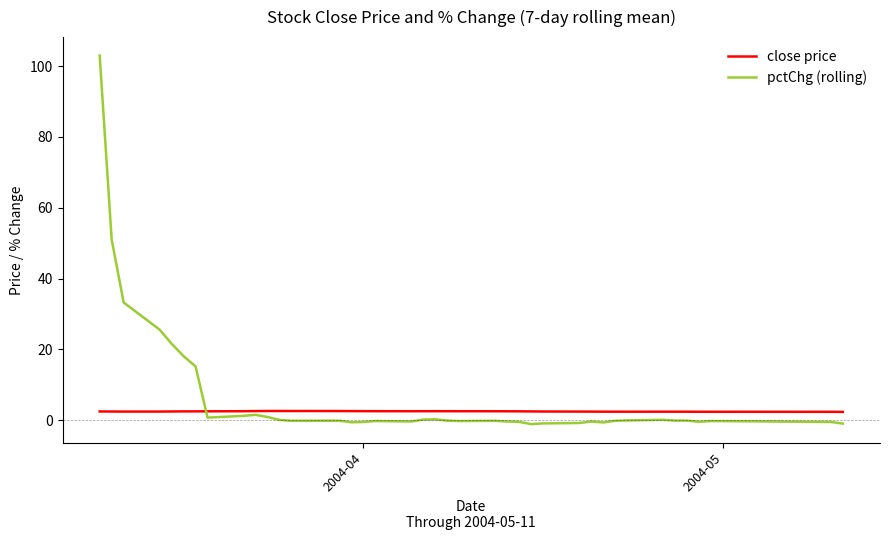

Rank the series by their maximum value, from highest to lowest.

pctChg (rolling), close price